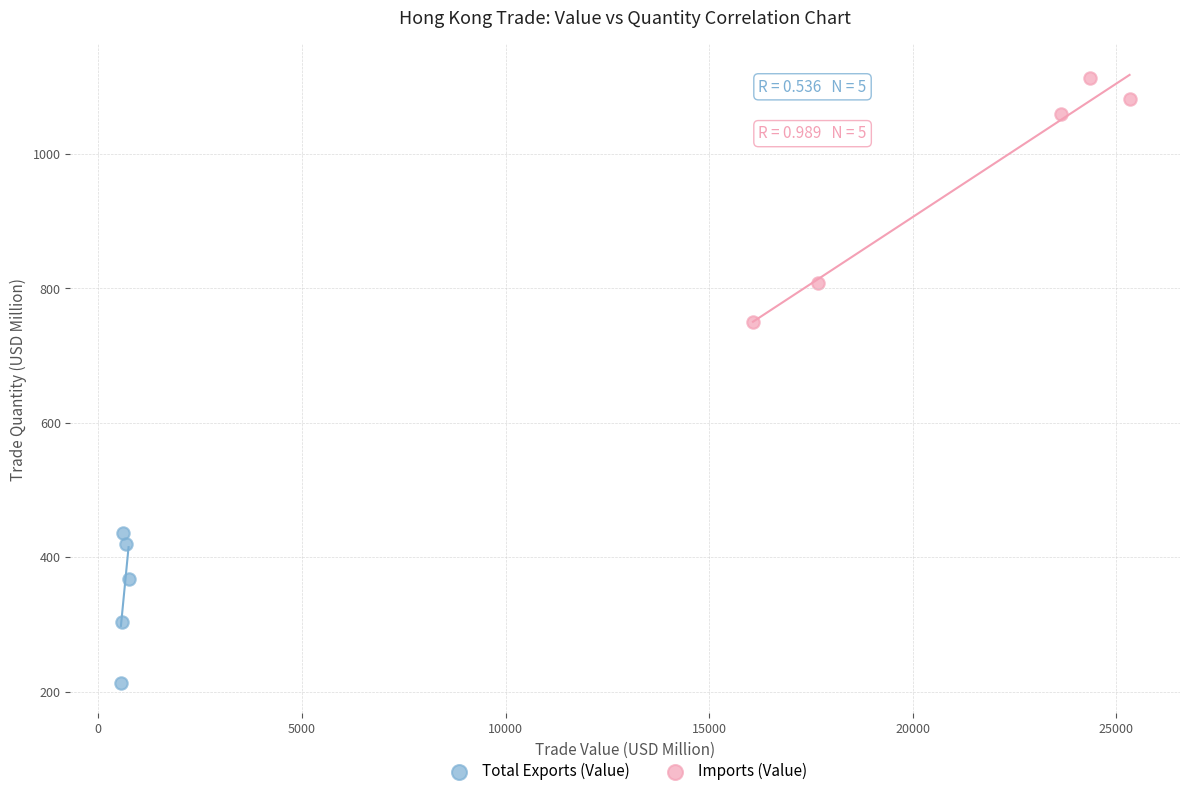

Which series contains the highest Y value?

Imports (Value)